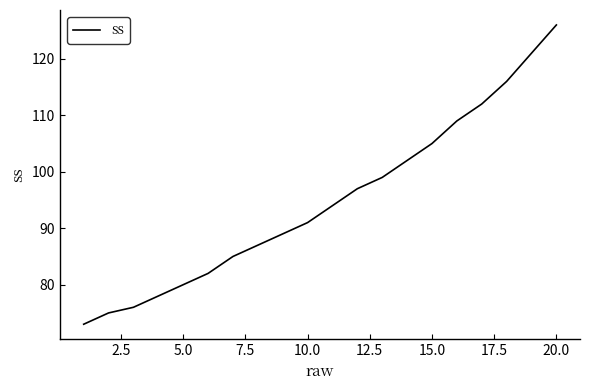

What is the minimum value shown in the chart?

73